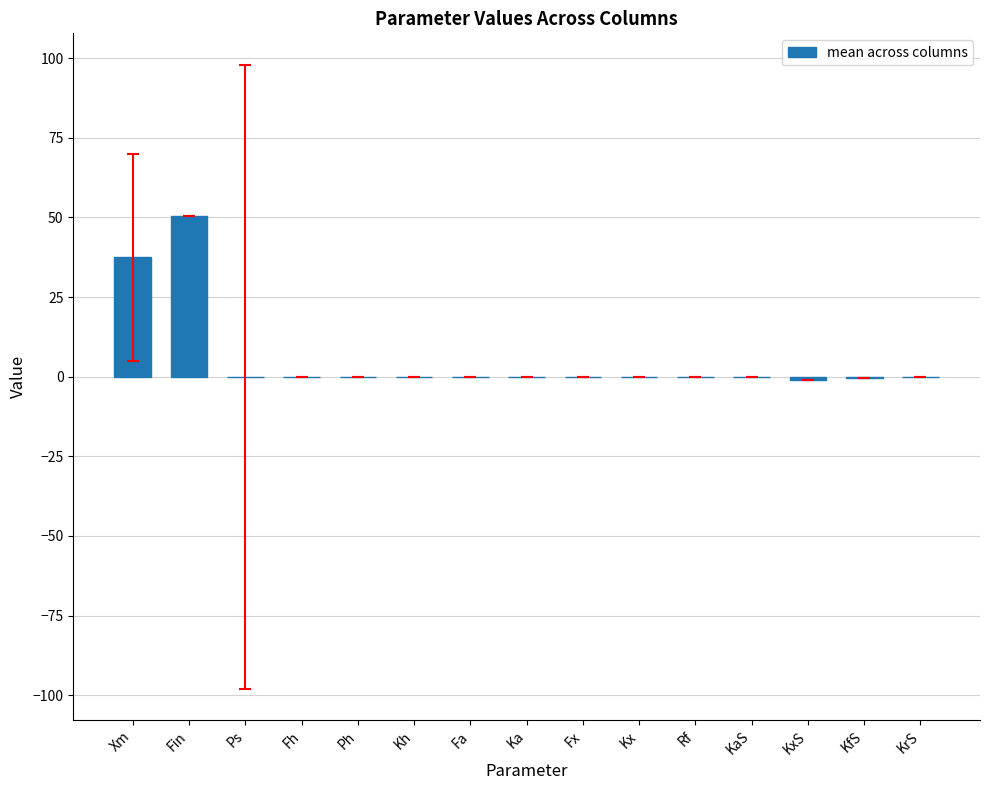

Are the bars grouped side by side (vs. stacked)?

No